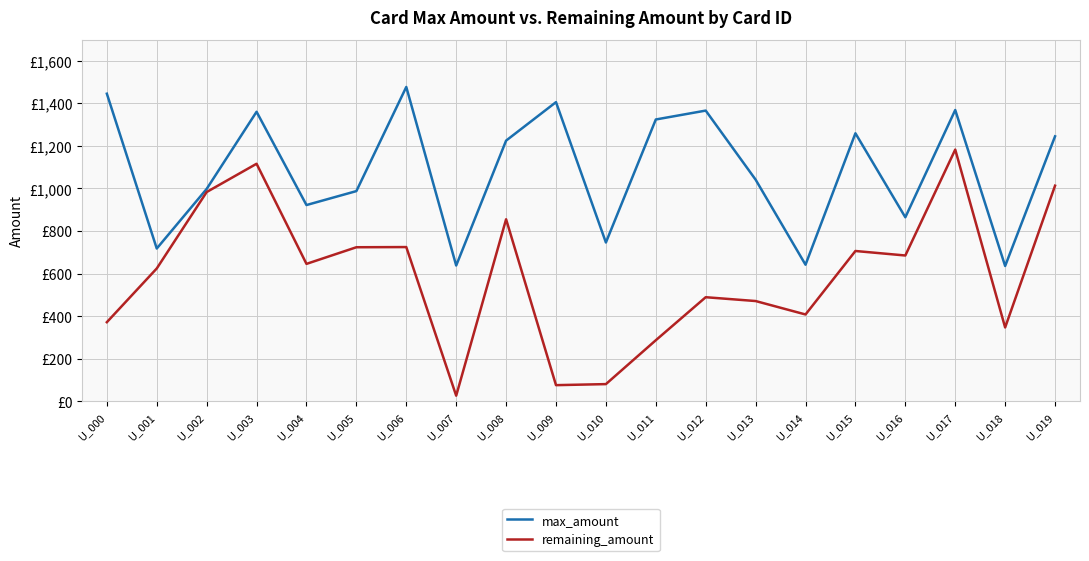

Where does the max_amount series first go above 1224?

U_000